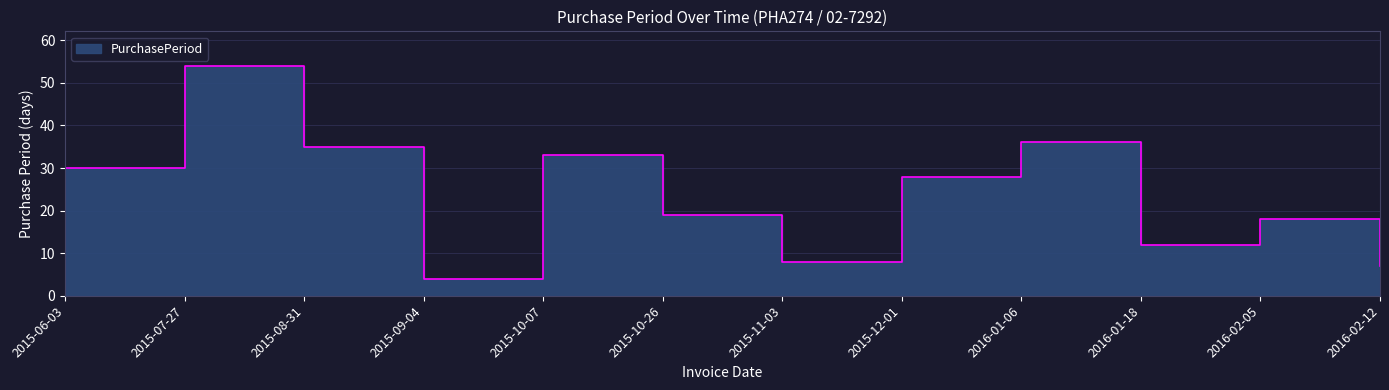

True or false: the data shows 18 at 2016-02-05.

True